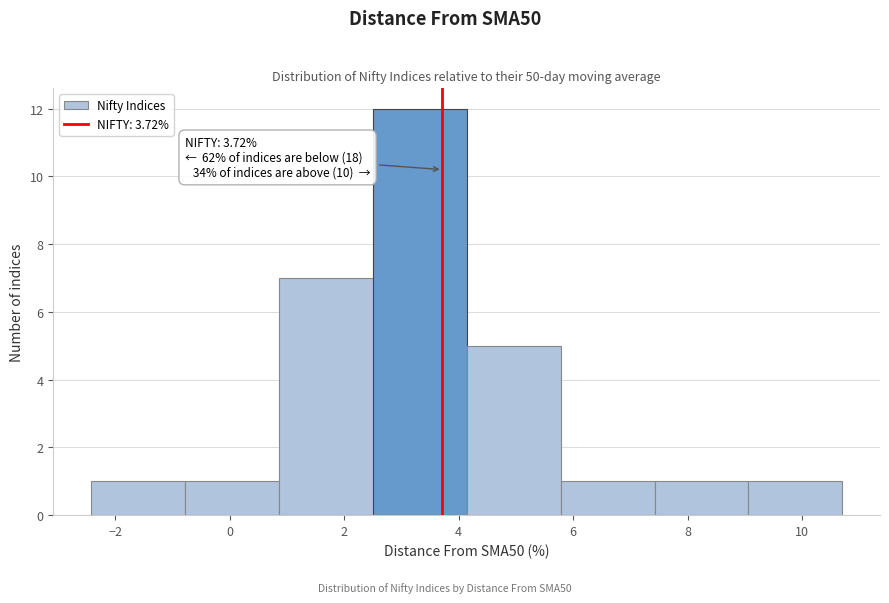

Which range on the x-axis has the tallest bar?

2.6 to 4.2